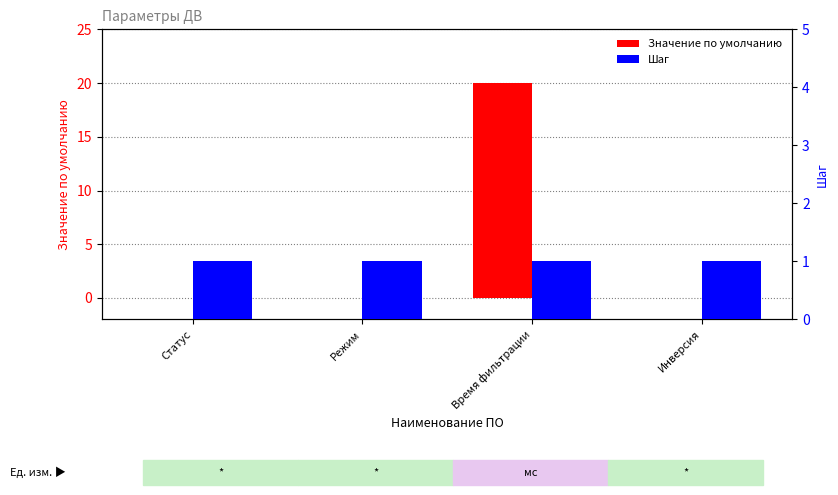

Rank the series at Режим from highest to lowest value.

Шаг, Значение по умолчанию